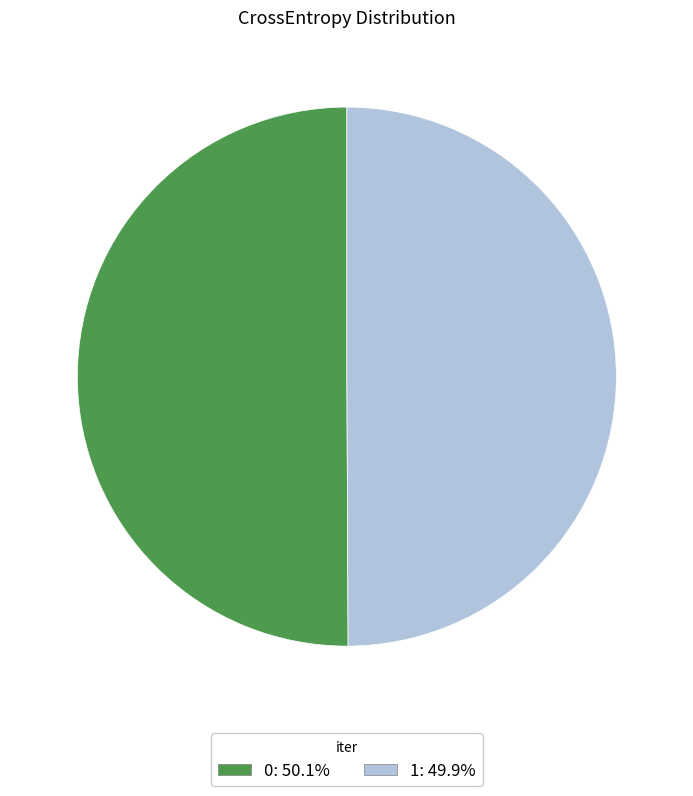

How many segments does this pie chart have?

2